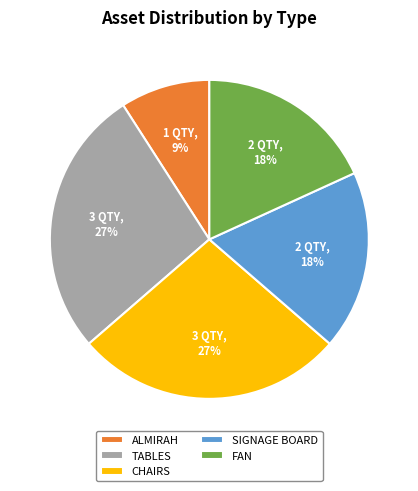

How many slices are in this pie chart?

5